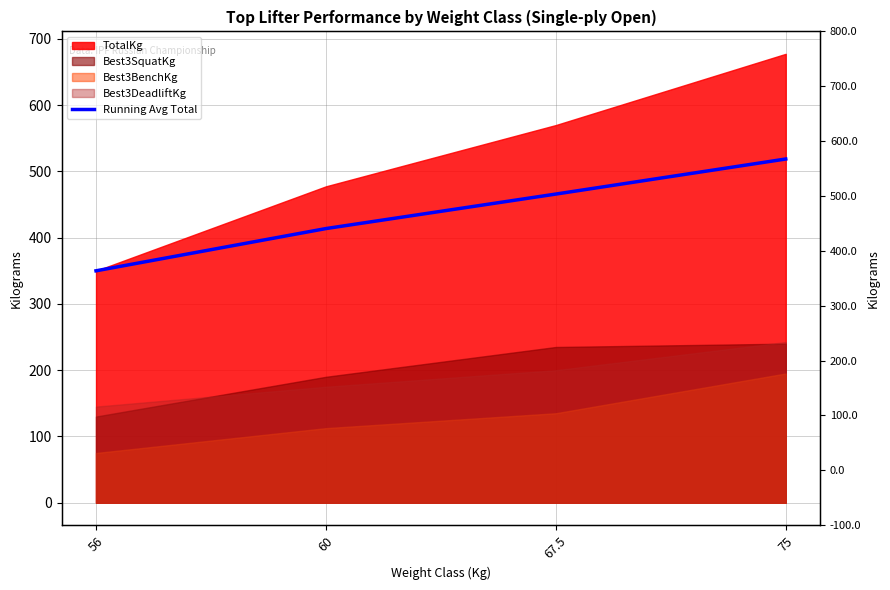

What is the change in value from 67.5 to 75?

+52.9